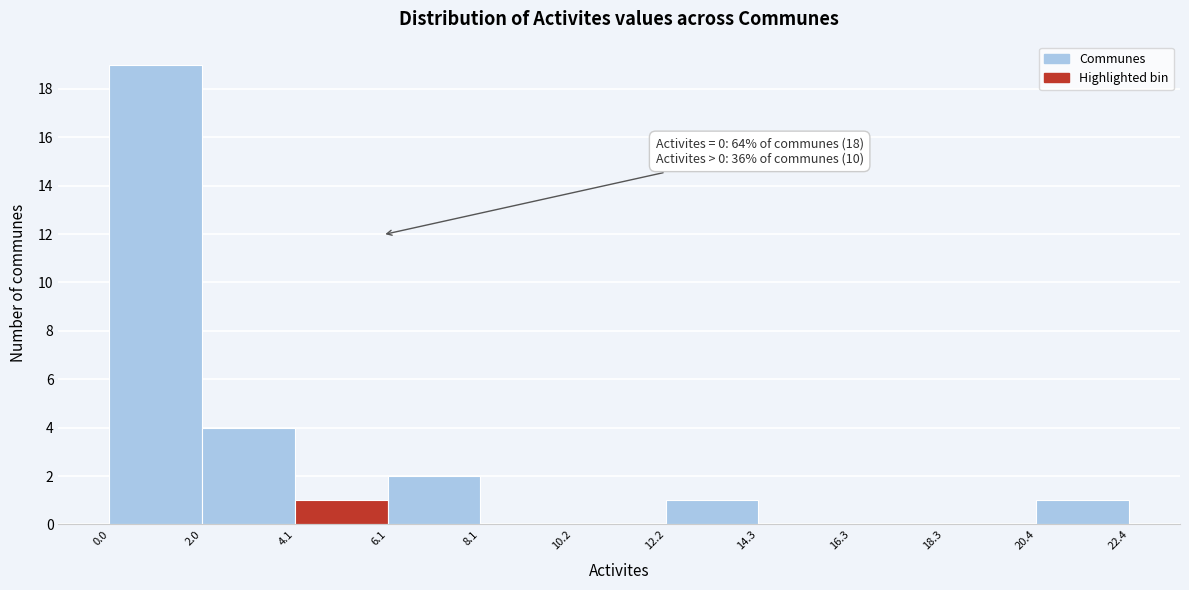

Which range on the x-axis has the tallest bar?

0.0 to 2.0